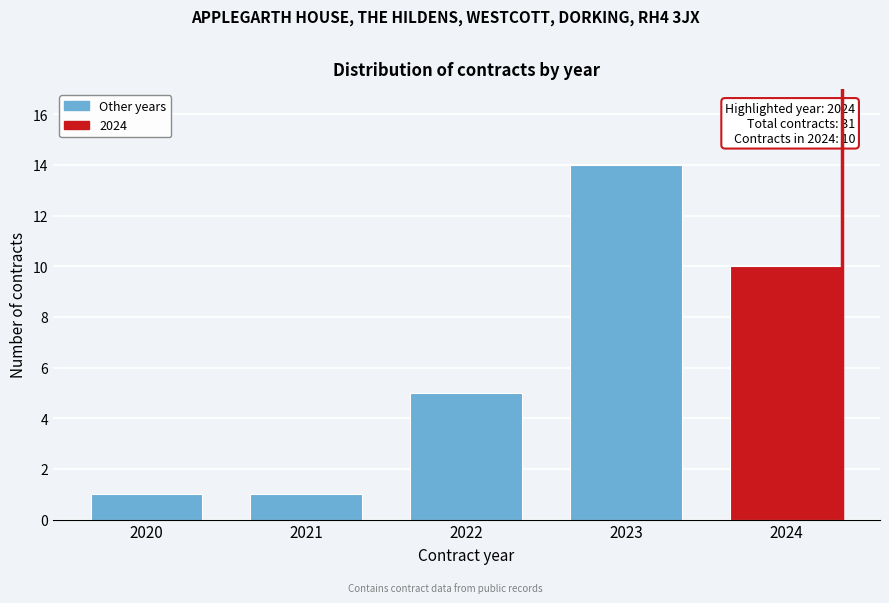

Reading left to right, what are all the values shown in this chart?

2020=1	2021=1	2022=5	2023=14	2024=10